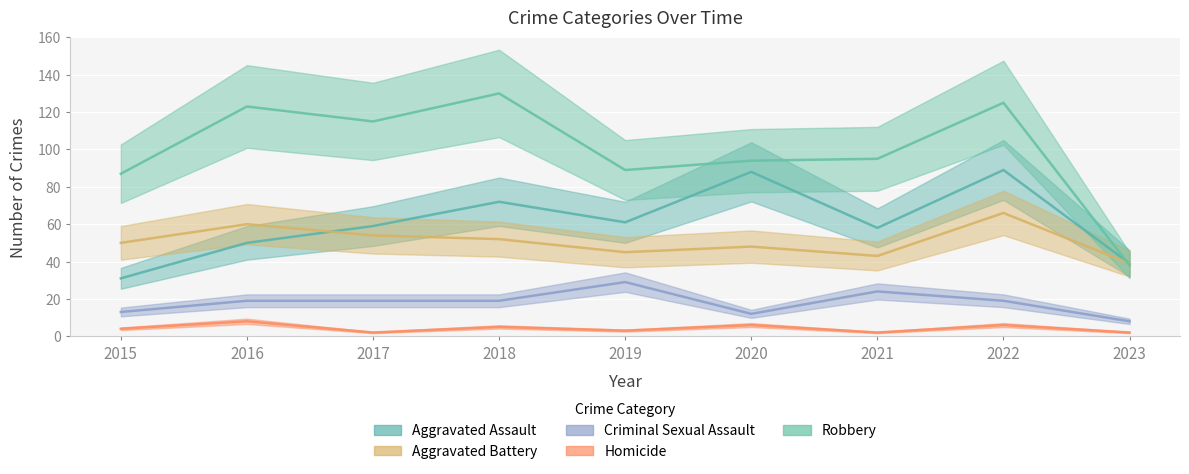

Is it true that Homicide equals 3 at 2019?

True